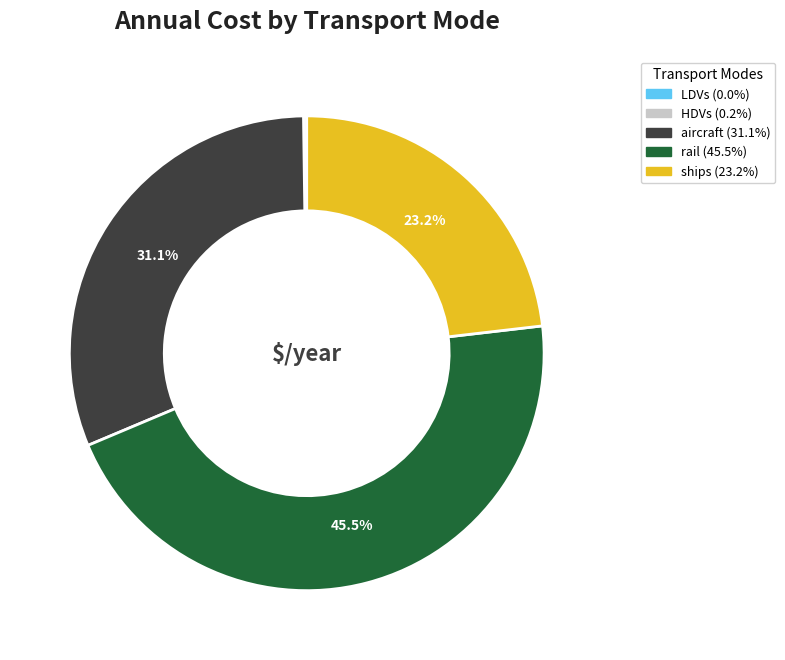

How much of the chart is everything except ships?

76.8%